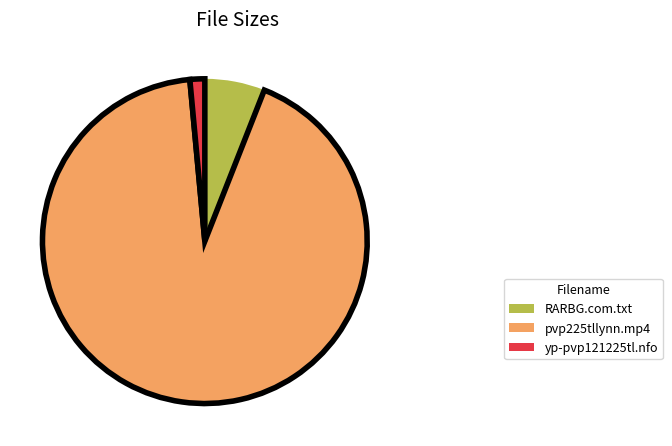

Which has a higher value, yp-pvp121225tl.nfo or RARBG.com.txt?

RARBG.com.txt